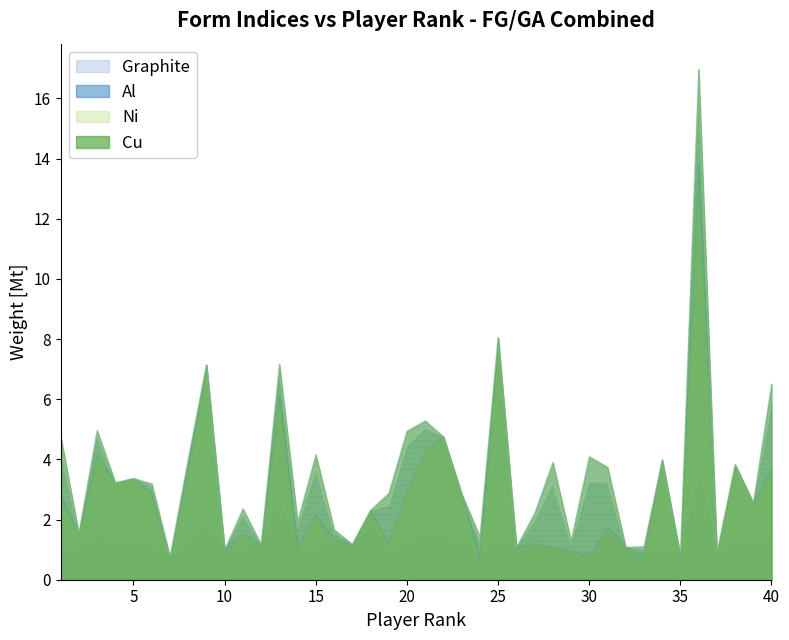

List the labels in order of GA_Form2 value, smallest first.

7, 35, 37, 10, 33, 26, 32, 12, 17, 29, 24, 2, 16, 14, 27, 11, 18, 19, 39, 23, 6, 28, 4, 31, 30, 5, 15, 38, 8, 34, 1, 20, 22, 3, 21, 40, 13, 9, 25, 36